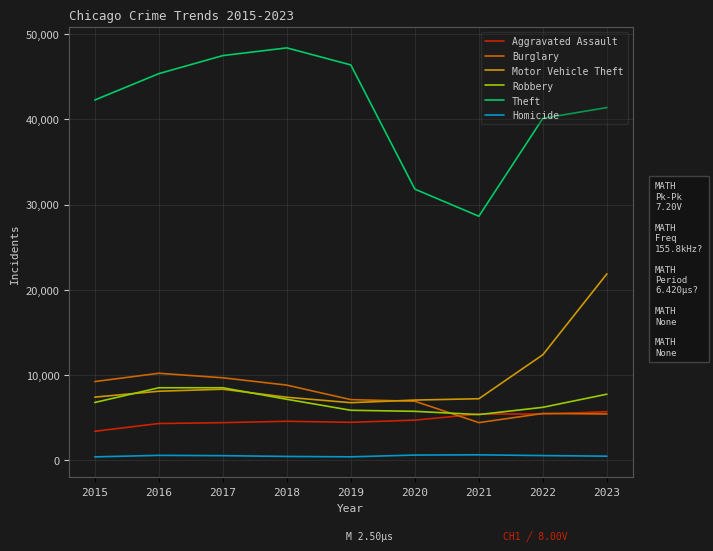

Which series has the largest total across all categories?

Theft